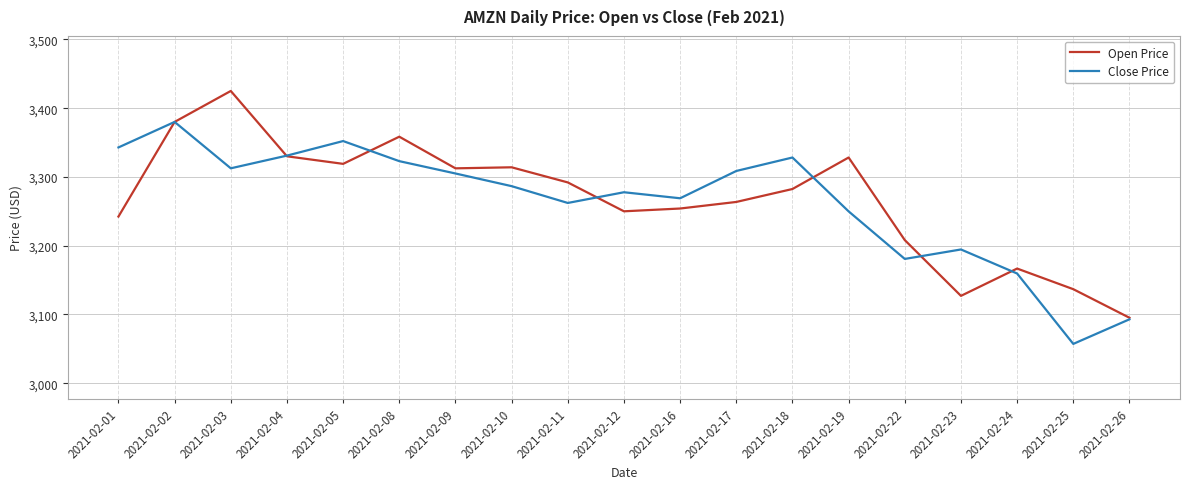

True or false: Open Price has more than 2 points higher than both neighbors.

True